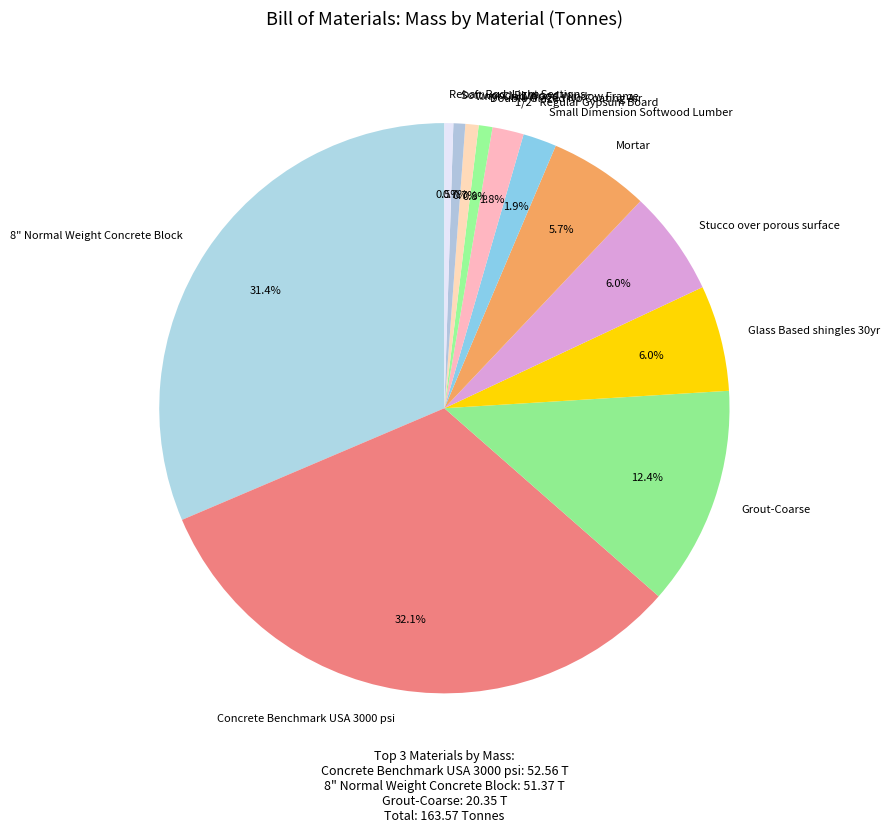

What percentage is the Glass Based shingles 30yr slice, to the nearest percent?

6%